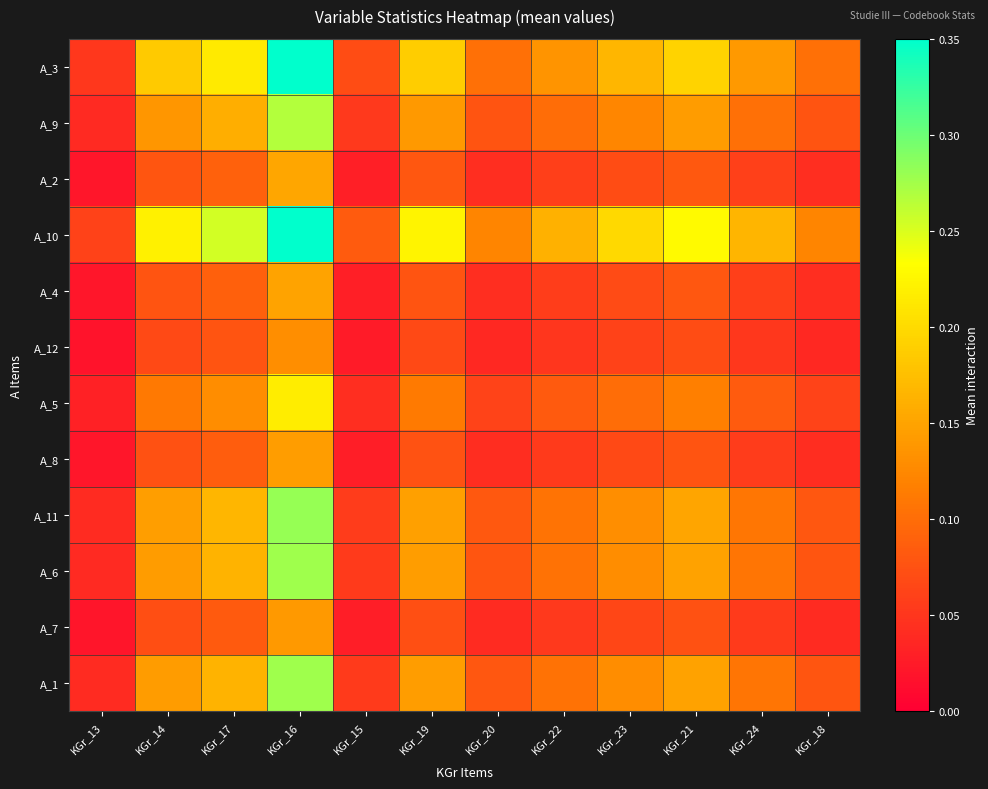

Reading left to right, what are all the values shown in this chart?

A_3: KGr_13=0.1	KGr_14=0.2	KGr_17=0.2	KGr_16=0.4	KGr_15=0.1	KGr_19=0.2	KGr_20=0.1	KGr_22=0.1	KGr_23=0.2	KGr_21=0.2	KGr_24=0.1	KGr_18=0.1
A_9: KGr_13=0.0	KGr_14=0.1	KGr_17=0.2	KGr_16=0.3	KGr_15=0.1	KGr_19=0.1	KGr_20=0.1	KGr_22=0.1	KGr_23=0.1	KGr_21=0.1	KGr_24=0.1	KGr_18=0.1
A_2: KGr_13=0.0	KGr_14=0.1	KGr_17=0.1	KGr_16=0.2	KGr_15=0.0	KGr_19=0.1	KGr_20=0.0	KGr_22=0.1	KGr_23=0.1	KGr_21=0.1	KGr_24=0.1	KGr_18=0.0
A_10: KGr_13=0.1	KGr_14=0.2	KGr_17=0.3	KGr_16=0.4	KGr_15=0.1	KGr_19=0.2	KGr_20=0.1	KGr_22=0.2	KGr_23=0.2	KGr_21=0.2	KGr_24=0.2	KGr_18=0.1
A_4: KGr_13=0.0	KGr_14=0.1	KGr_17=0.1	KGr_16=0.1	KGr_15=0.0	KGr_19=0.1	KGr_20=0.0	KGr_22=0.1	KGr_23=0.1	KGr_21=0.1	KGr_24=0.1	KGr_18=0.0
A_12: KGr_13=0.0	KGr_14=0.1	KGr_17=0.1	KGr_16=0.1	KGr_15=0.0	KGr_19=0.1	KGr_20=0.0	KGr_22=0.0	KGr_23=0.1	KGr_21=0.1	KGr_24=0.1	KGr_18=0.0
A_5: KGr_13=0.0	KGr_14=0.1	KGr_17=0.1	KGr_16=0.2	KGr_15=0.0	KGr_19=0.1	KGr_20=0.1	KGr_22=0.1	KGr_23=0.1	KGr_21=0.1	KGr_24=0.1	KGr_18=0.1
A_8: KGr_13=0.0	KGr_14=0.1	KGr_17=0.1	KGr_16=0.1	KGr_15=0.0	KGr_19=0.1	KGr_20=0.0	KGr_22=0.1	KGr_23=0.1	KGr_21=0.1	KGr_24=0.1	KGr_18=0.0
A_11: KGr_13=0.0	KGr_14=0.1	KGr_17=0.2	KGr_16=0.3	KGr_15=0.1	KGr_19=0.1	KGr_20=0.1	KGr_22=0.1	KGr_23=0.1	KGr_21=0.2	KGr_24=0.1	KGr_18=0.1
A_6: KGr_13=0.0	KGr_14=0.1	KGr_17=0.2	KGr_16=0.3	KGr_15=0.1	KGr_19=0.1	KGr_20=0.1	KGr_22=0.1	KGr_23=0.1	KGr_21=0.1	KGr_24=0.1	KGr_18=0.1
A_7: KGr_13=0.0	KGr_14=0.1	KGr_17=0.1	KGr_16=0.1	KGr_15=0.0	KGr_19=0.1	KGr_20=0.0	KGr_22=0.1	KGr_23=0.1	KGr_21=0.1	KGr_24=0.1	KGr_18=0.0
A_1: KGr_13=0.0	KGr_14=0.1	KGr_17=0.2	KGr_16=0.3	KGr_15=0.1	KGr_19=0.1	KGr_20=0.1	KGr_22=0.1	KGr_23=0.1	KGr_21=0.1	KGr_24=0.1	KGr_18=0.1